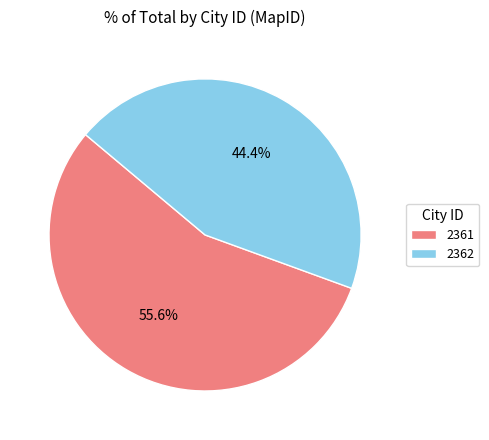

What is the ratio of the value at 2362 to the value at 2361?

0.8